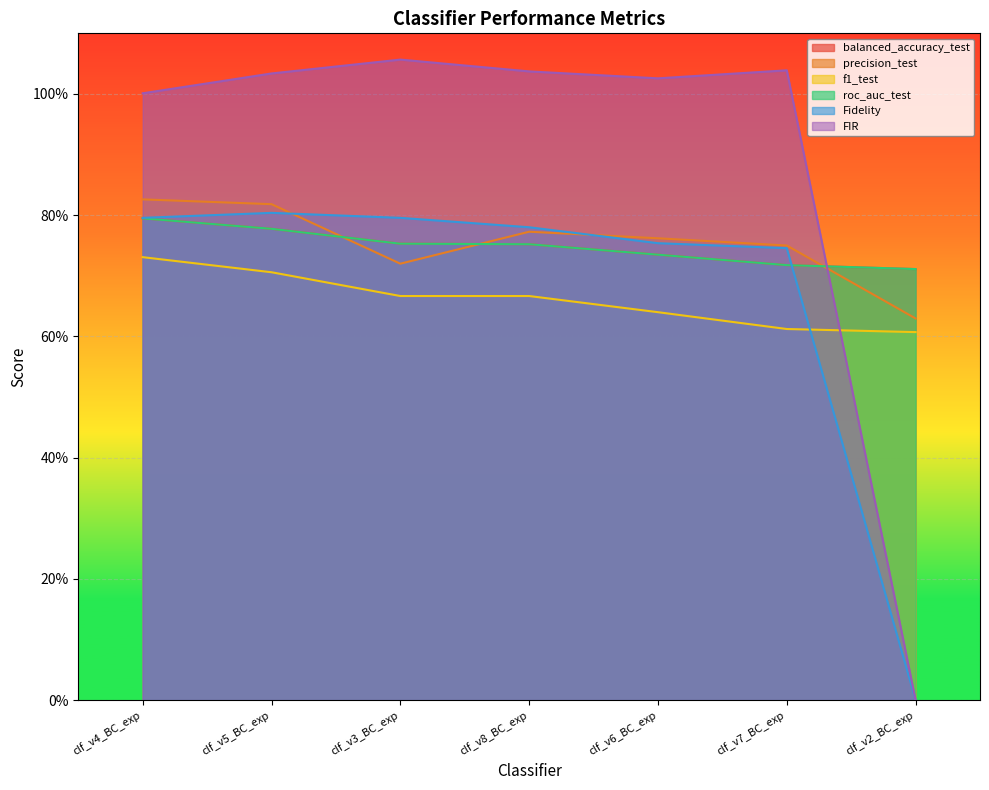

Reading left to right, what are all the values shown in this chart?

balanced_accuracy_test: 0.8	0.8	0.8	0.8	0.7	0.7	0.7
precision_test: 0.8	0.8	0.7	0.8	0.8	0.8	0.6
f1_test: 0.7	0.7	0.7	0.7	0.6	0.6	0.6
roc_auc_test: 0.8	0.8	0.8	0.8	0.7	0.7	0.7
Fidelity: 0.8	0.8	0.8	0.8	0.8	0.7	0.0
FIR: 1.0	1.0	1.1	1.0	1.0	1.0	0.0